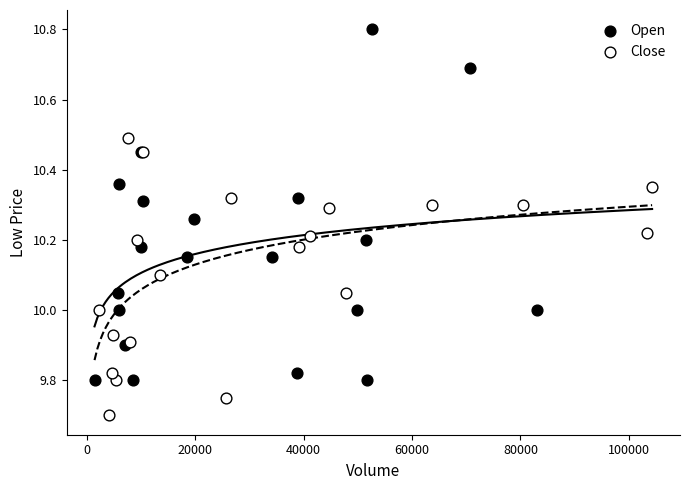

Which series has the widest spread of Y values?

Open